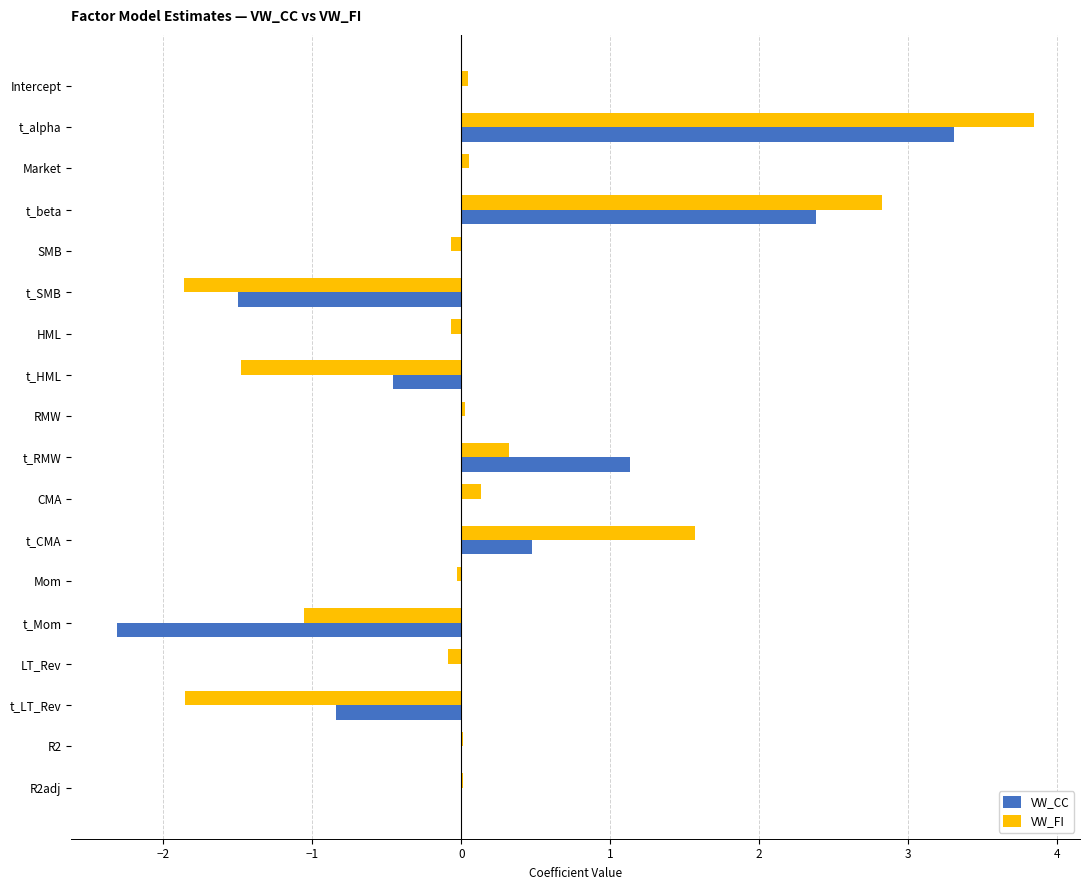

Is the value of VW_FI at t_beta greater than the value of VW_CC at Mom?

Yes